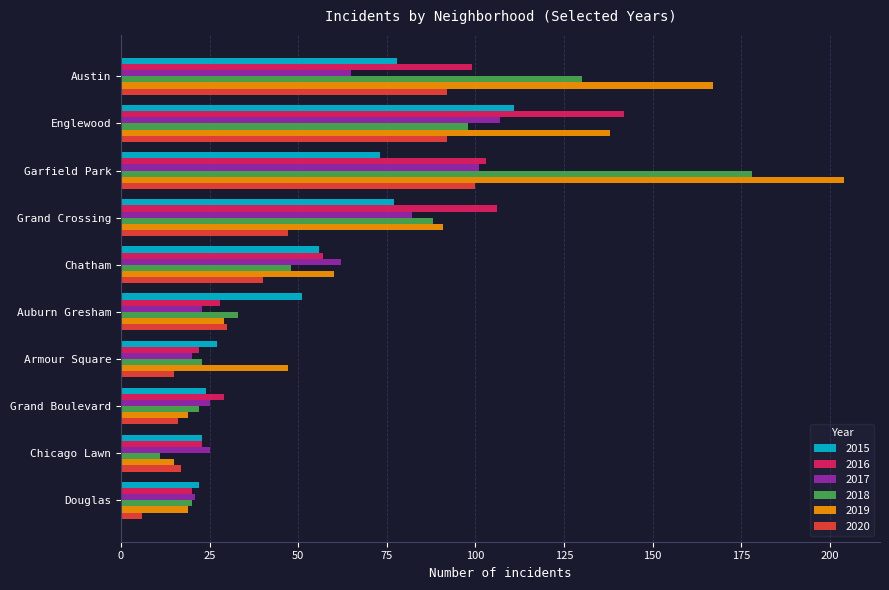

At which category does the chart reach its peak across all series?

Garfield Park